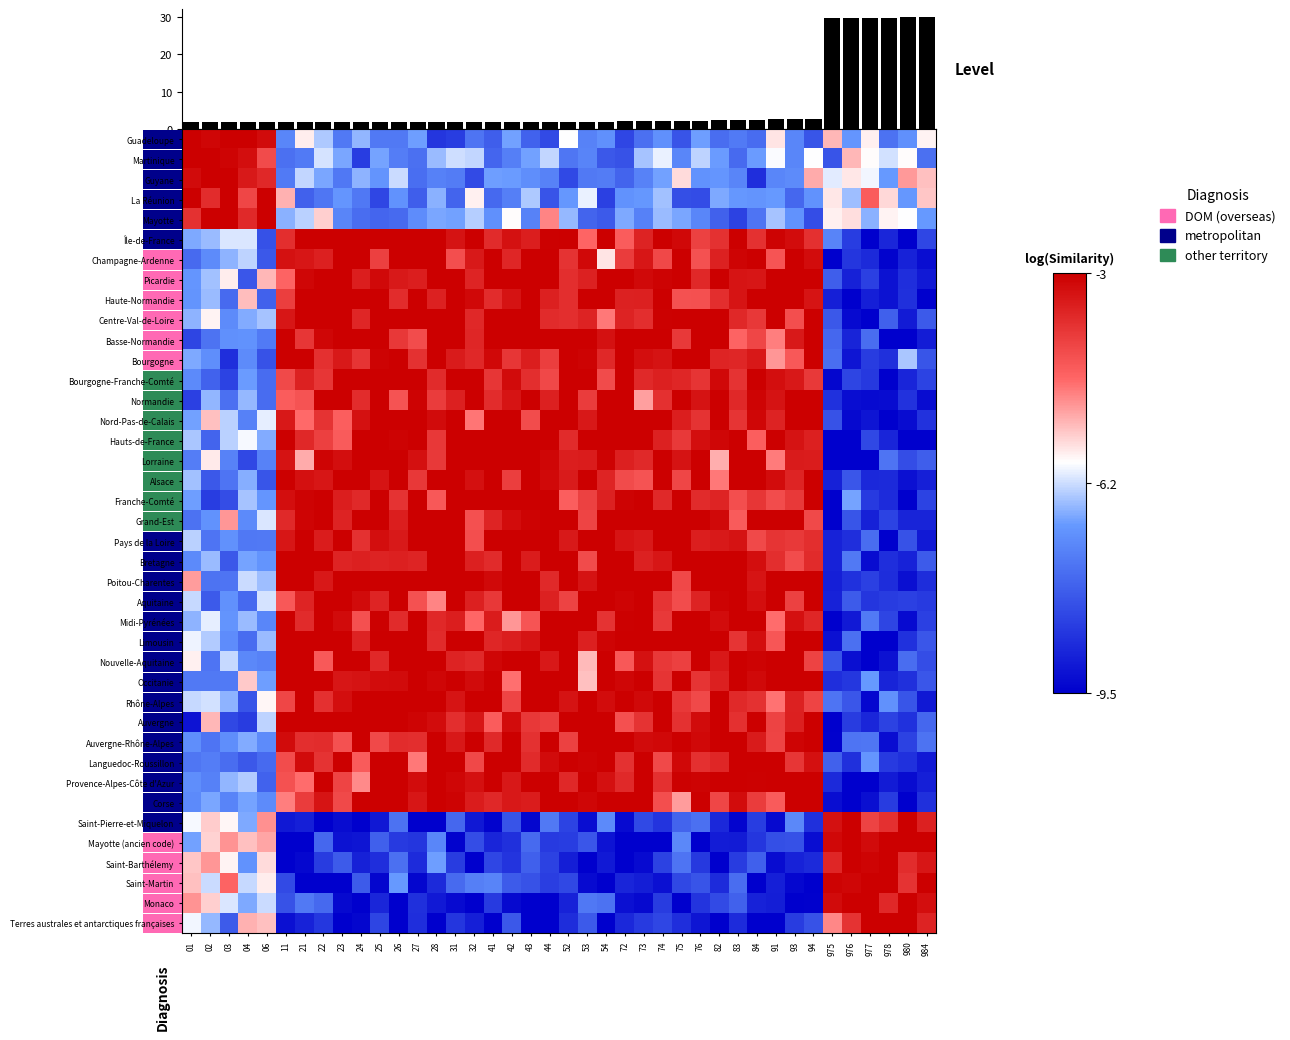

True or false: Rhône-Alpes has a value of -0.8 at 73.

False